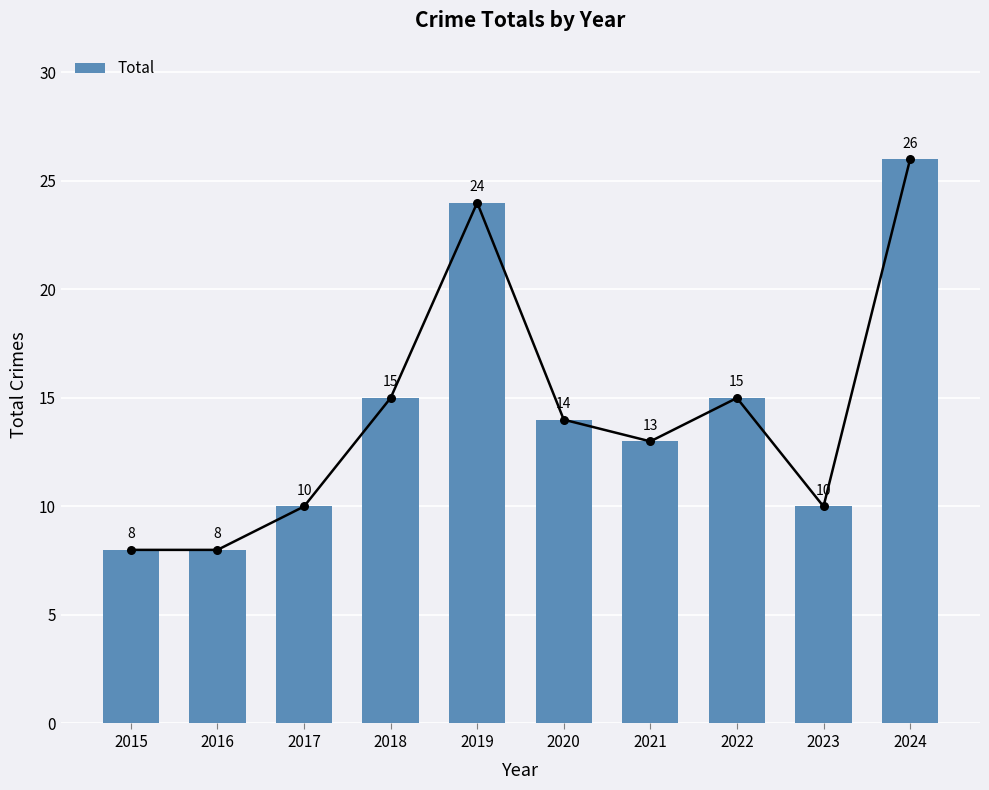

Between 2023 and 2016, which is larger?

2023